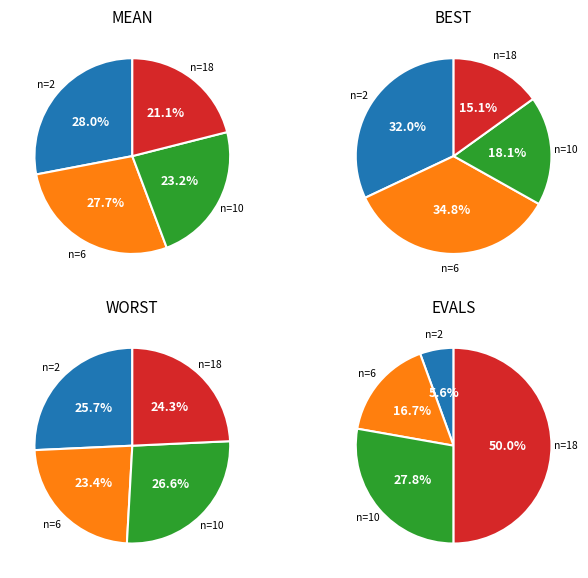

To the nearest percent, what is the average slice percentage?

25%